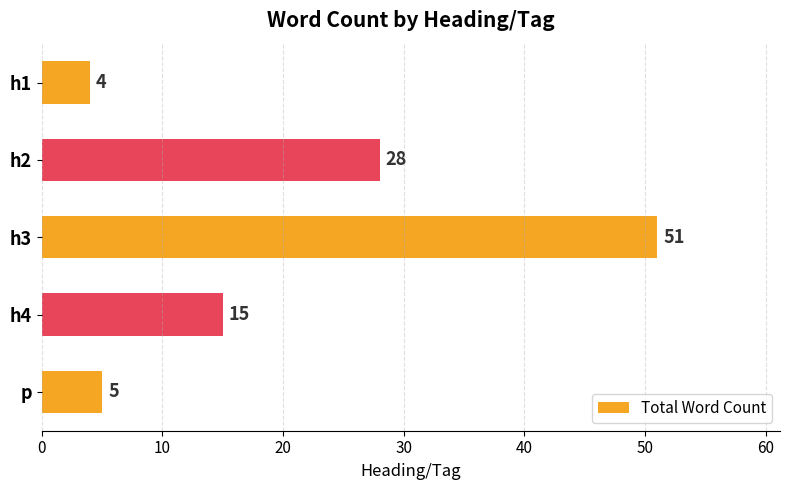

Reading top to bottom, list all the values displayed in this chart.

4	28	51	15	5